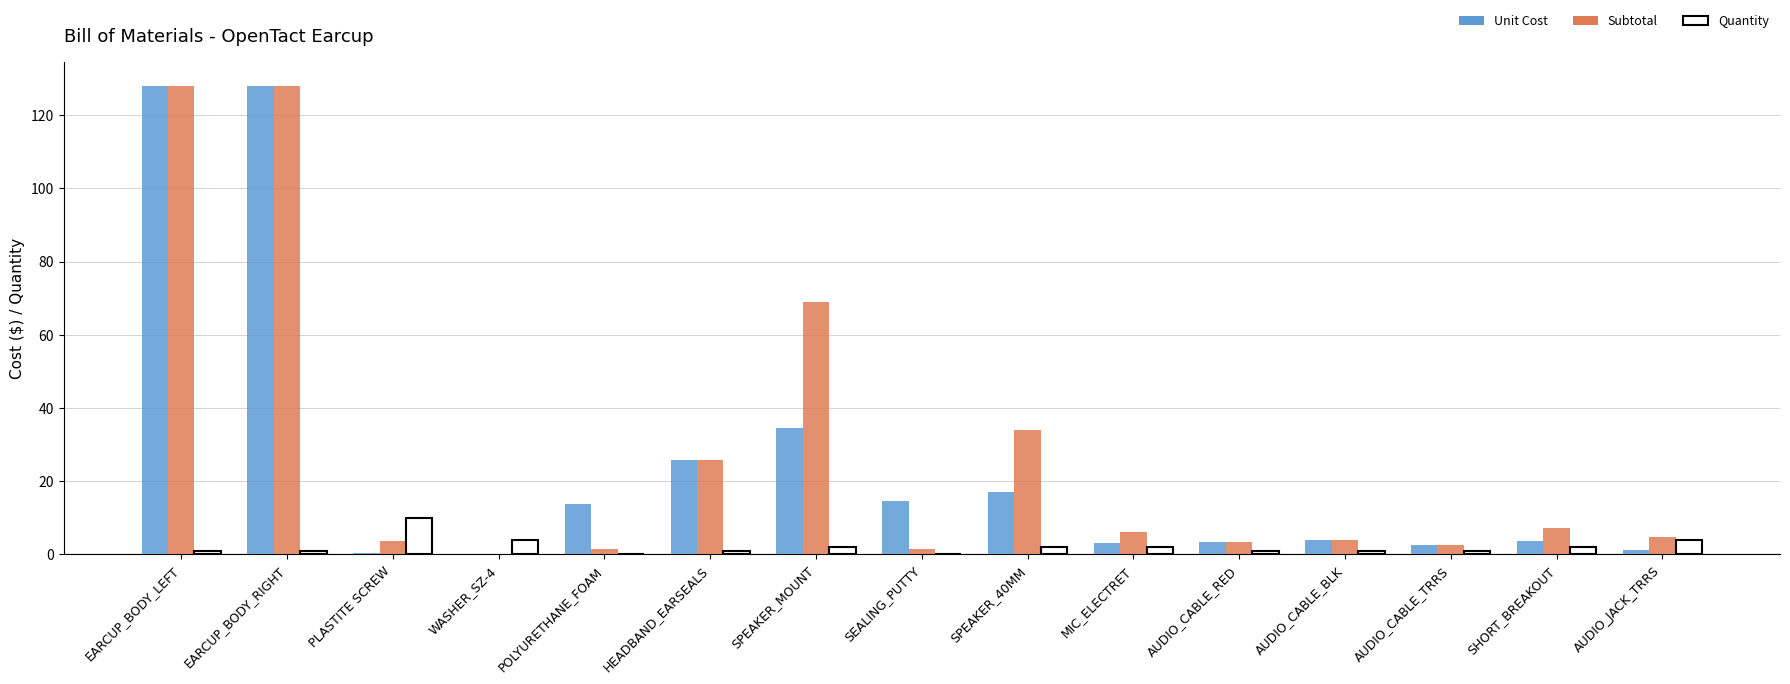

The value of Subtotal at PLASTITE SCREW is 3.8. True or false?

True